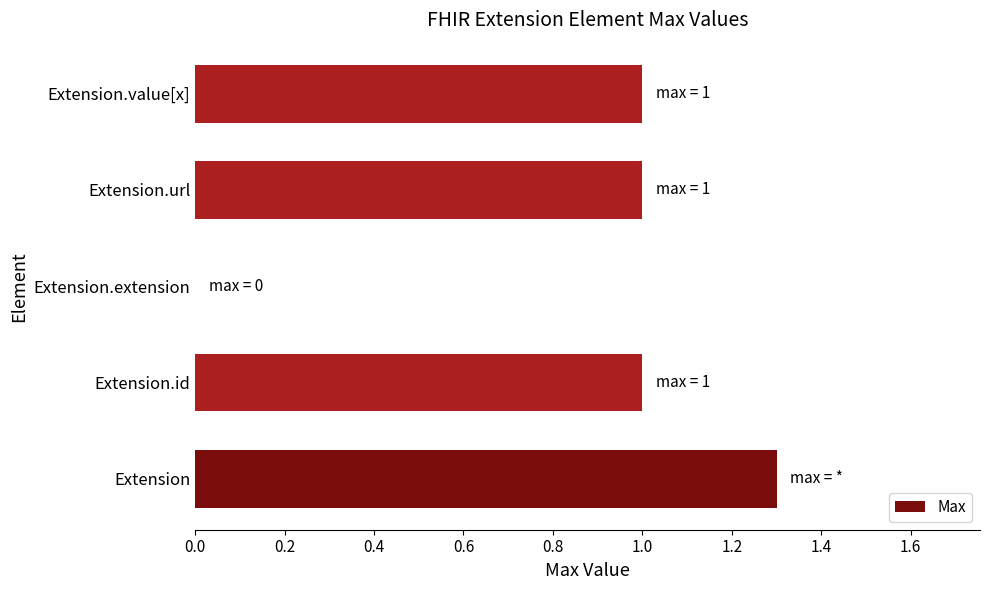

Is it true that the value at Extension.url is 0.4?

False